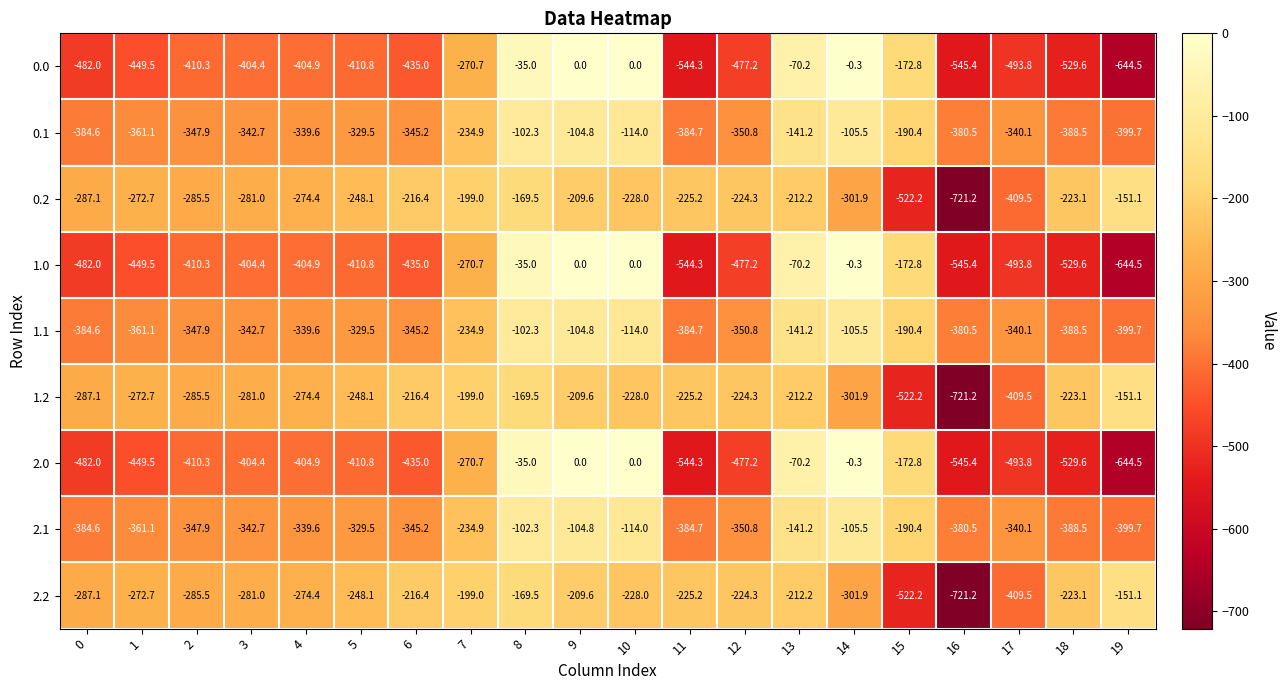

The value of 1.0 at 17 is -493.8. True or false?

True